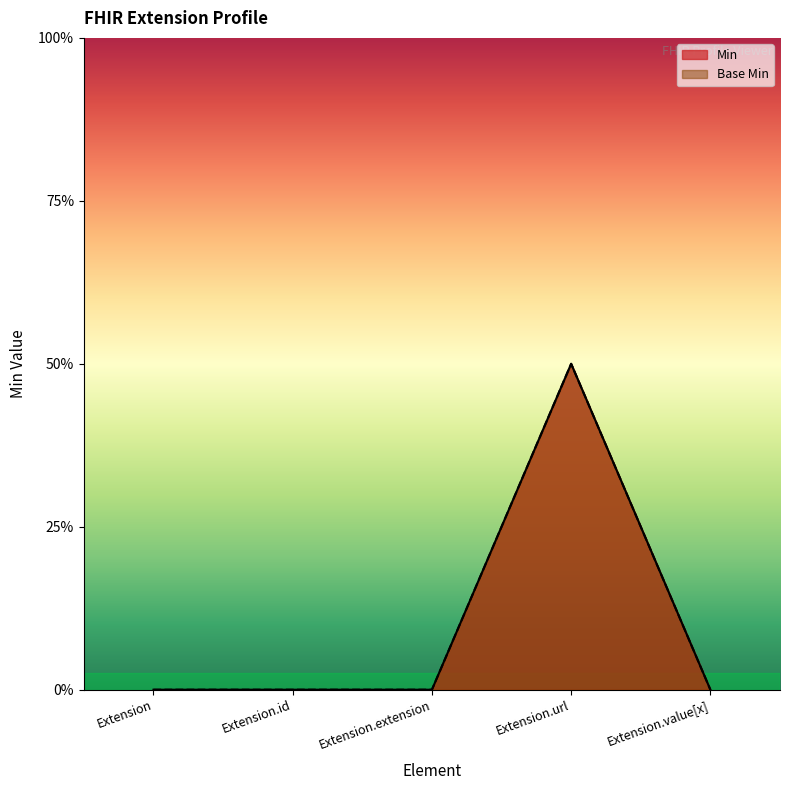

What is the total value across all series at Extension.url?

2